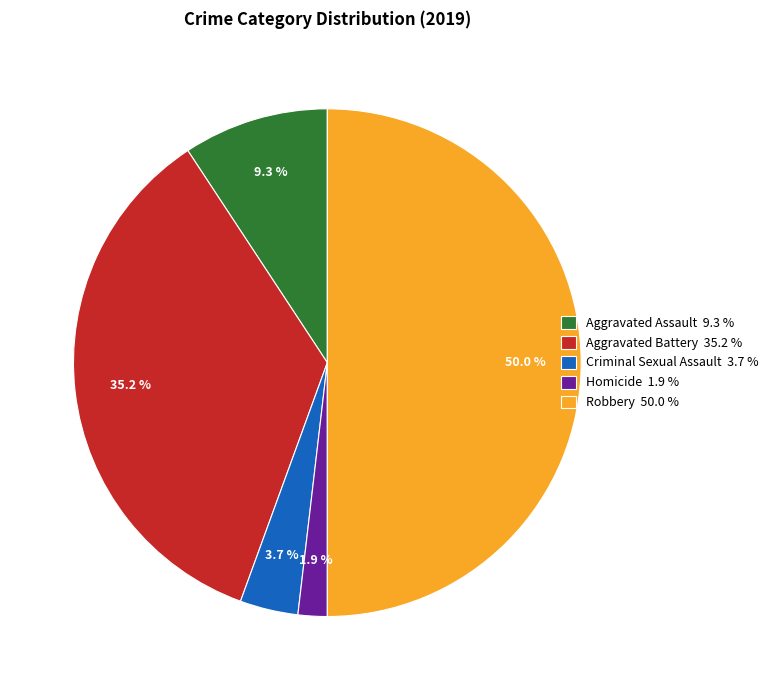

Which has a higher value, Robbery or Aggravated Battery?

Robbery